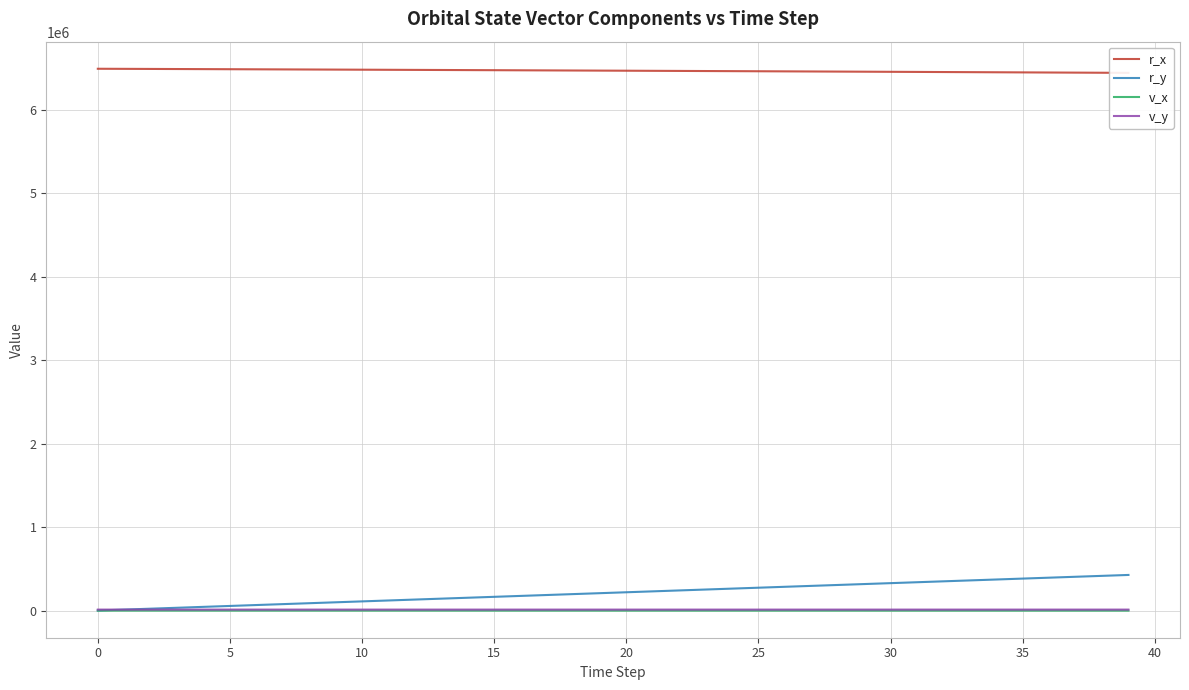

Which label corresponds to the smallest value in the chart?

39